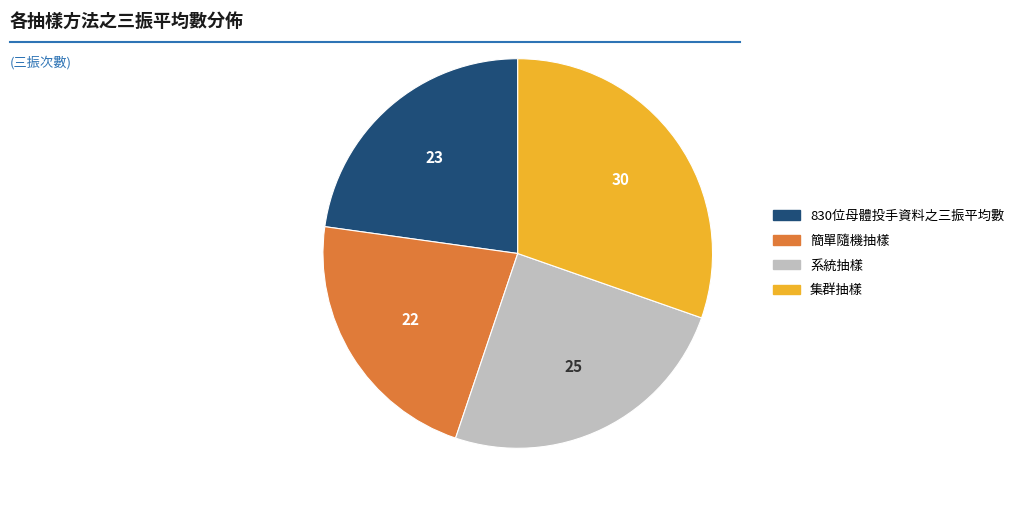

What is the ratio of the value at 集群抽樣 to the value at 系統抽樣?

1.2